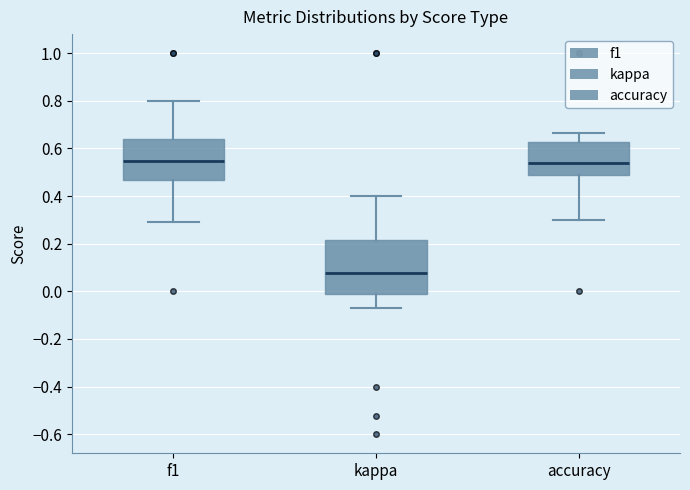

Where is the lower edge of the box for f1 on the y-axis? The values are not printed on the chart, so give them approximately, as read against the axis.

0.46